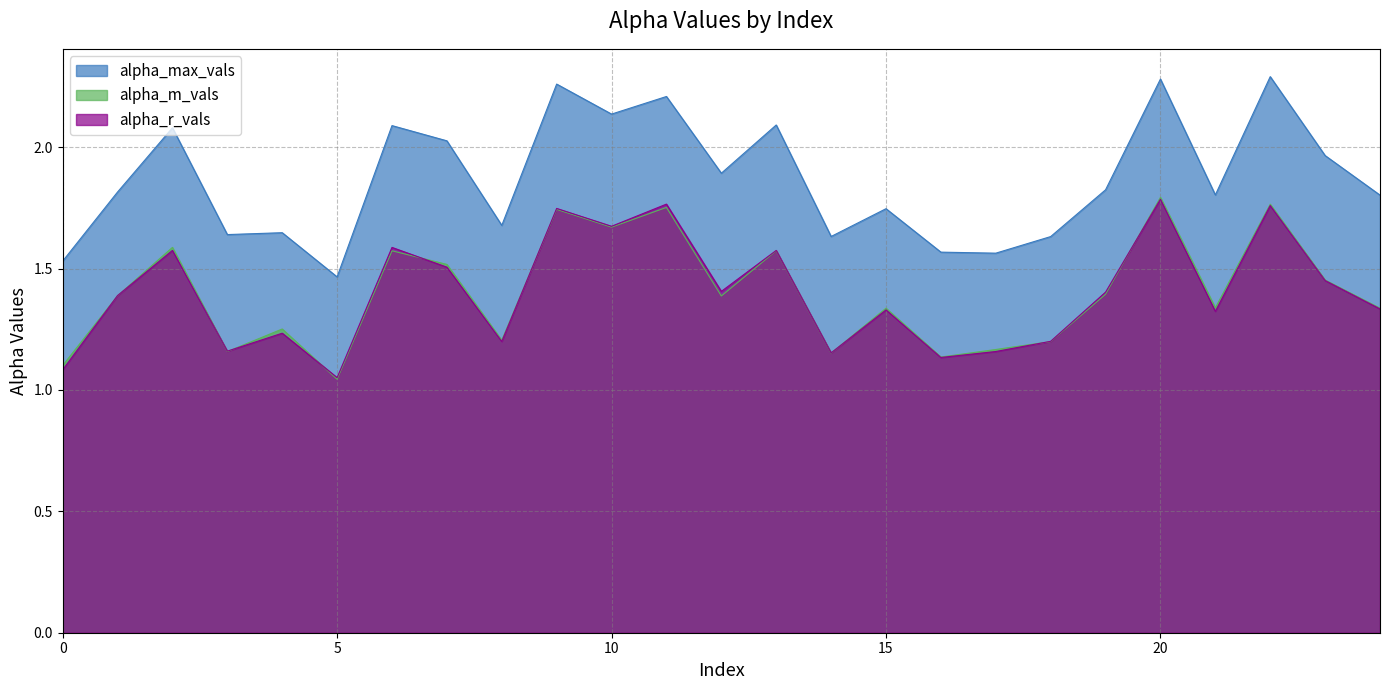

Where is the first local maximum for alpha_m_vals?

2